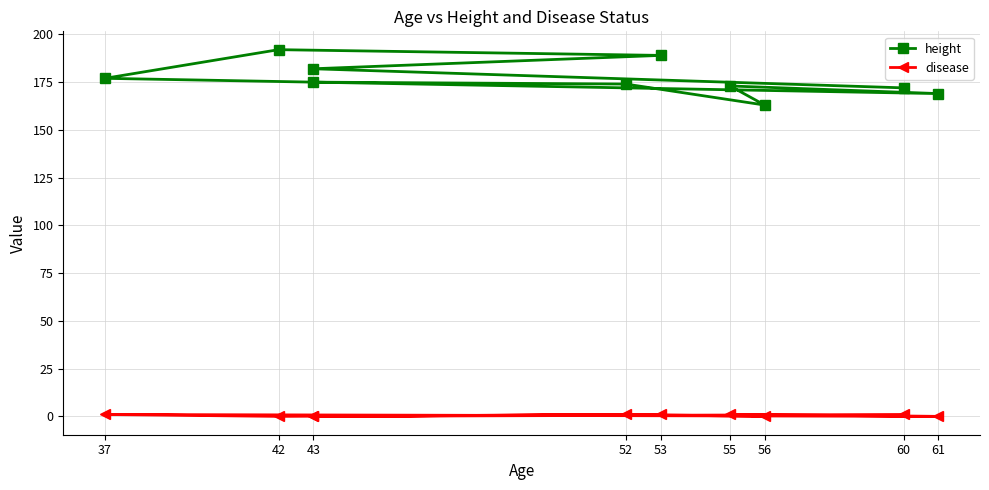

What position from the left is 56?

7